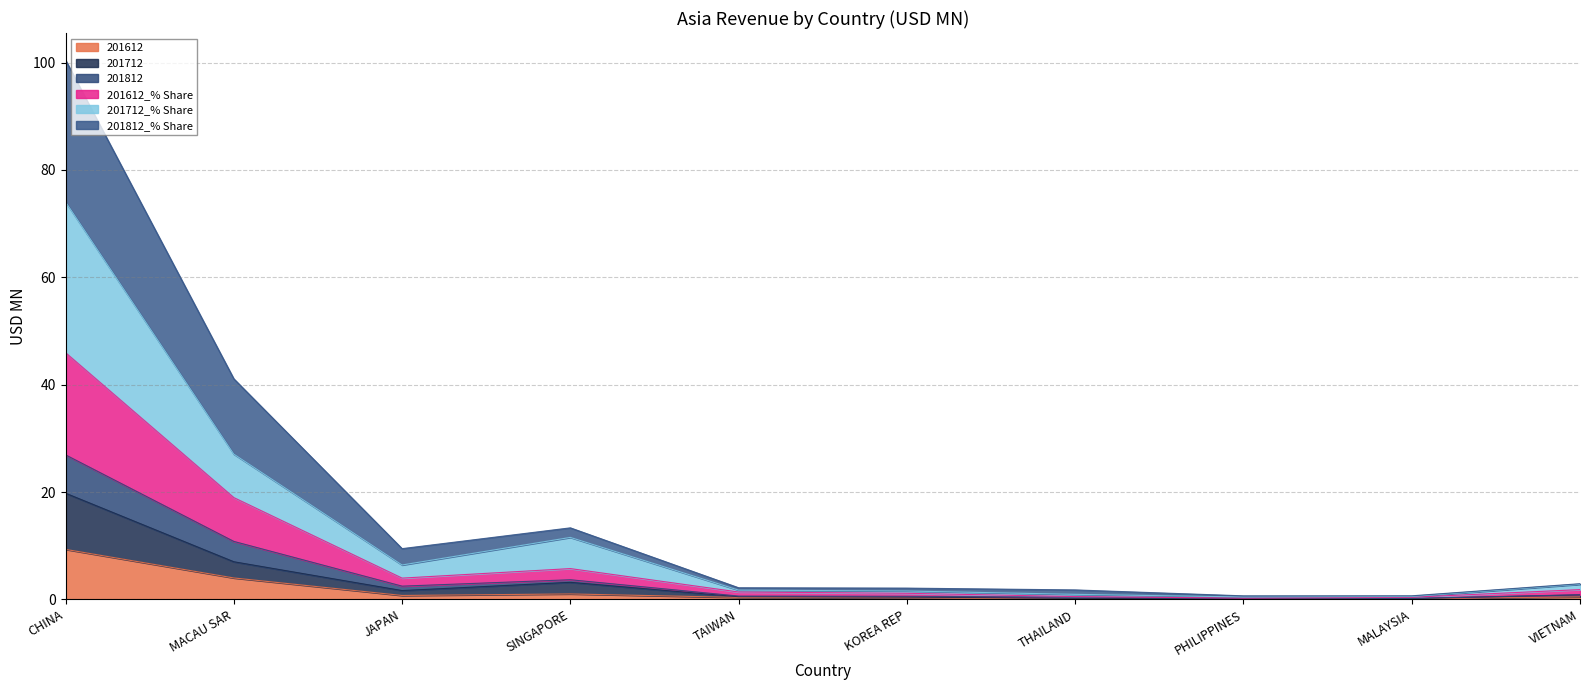

Which series changed the most between PHILIPPINES and VIETNAM?

201712_% Share